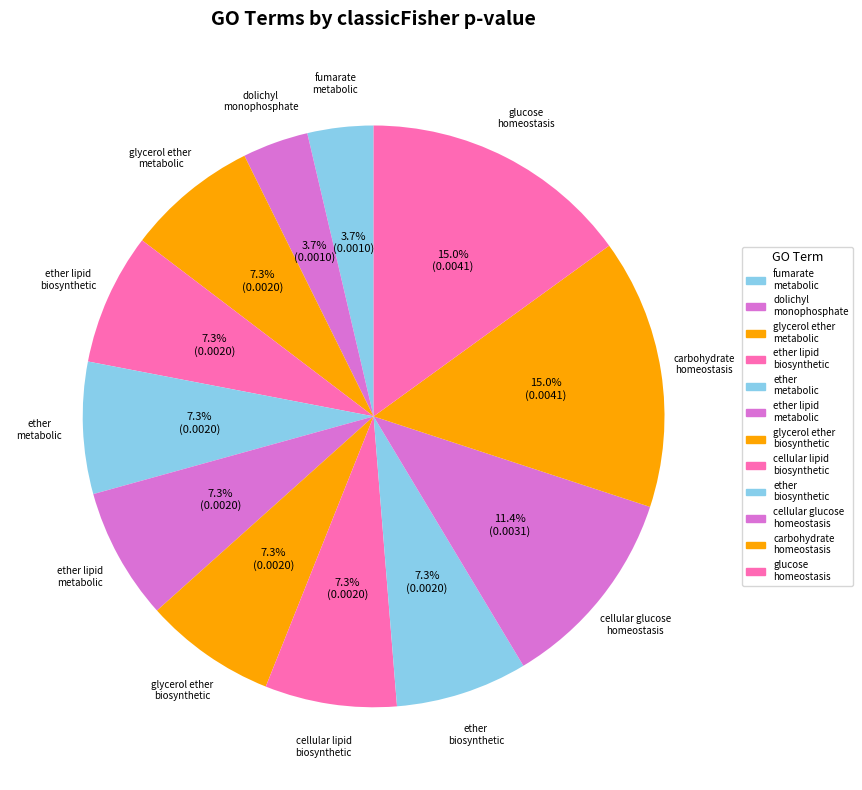

How many segments does this pie chart have?

12